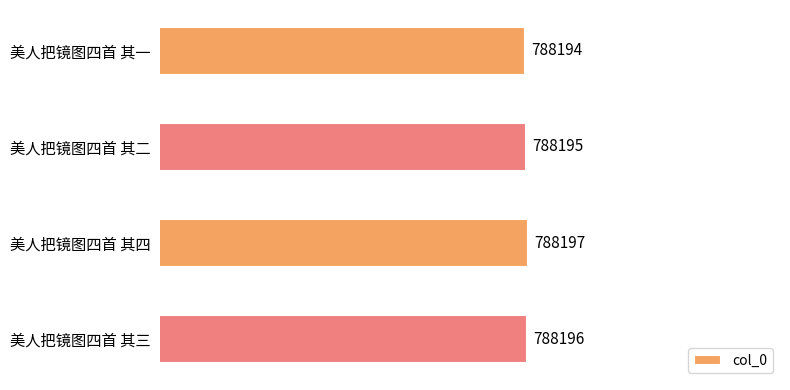

At which label is the value closest to 788195?

美人把镜图四首 其二